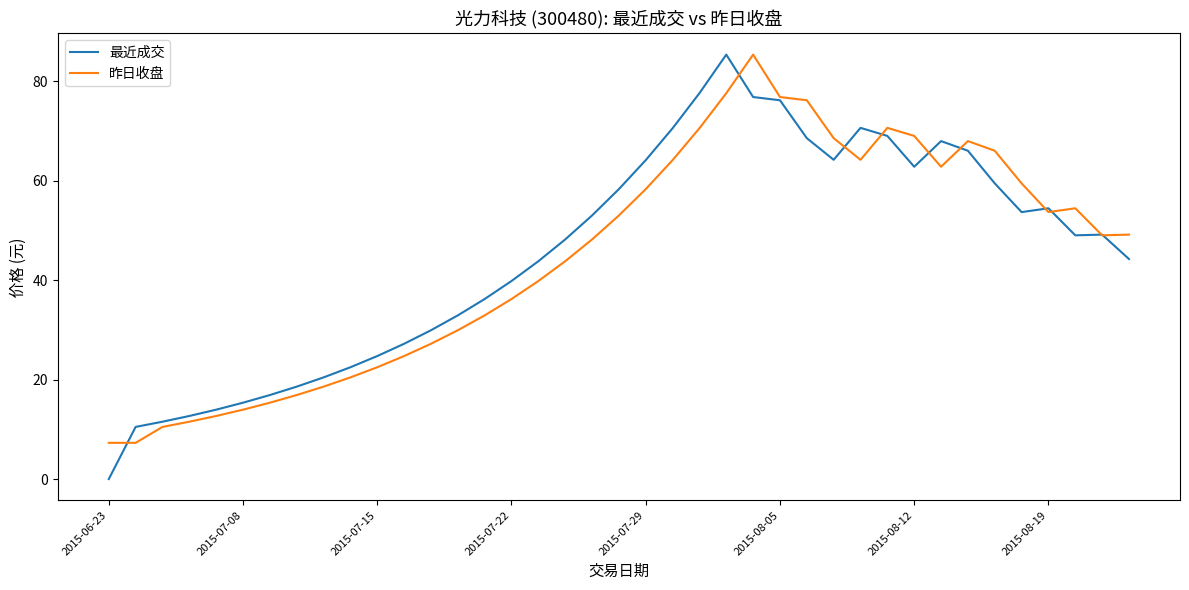

Count the number of data series in this chart.

2